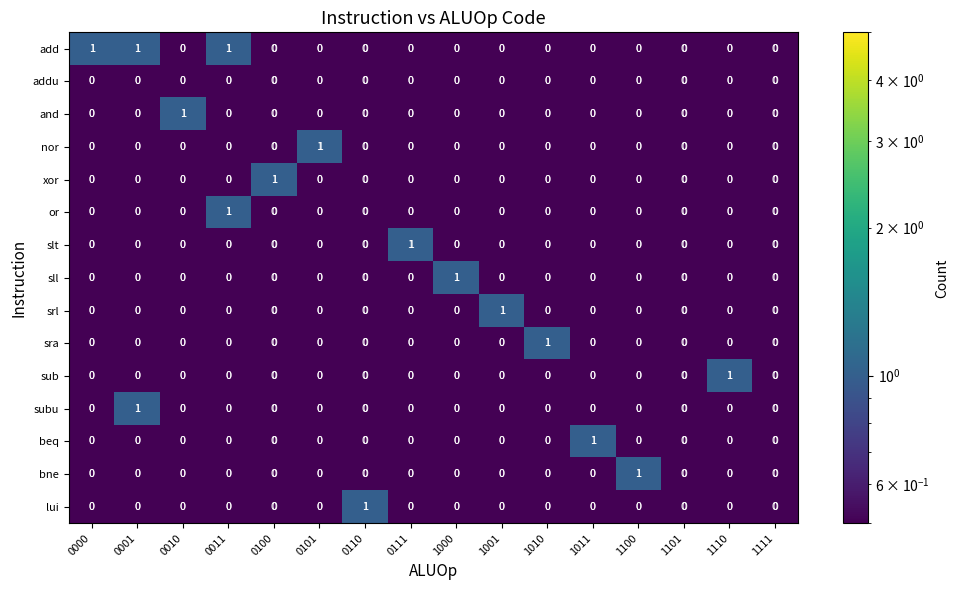

Which series has the largest range (max minus min)?

add